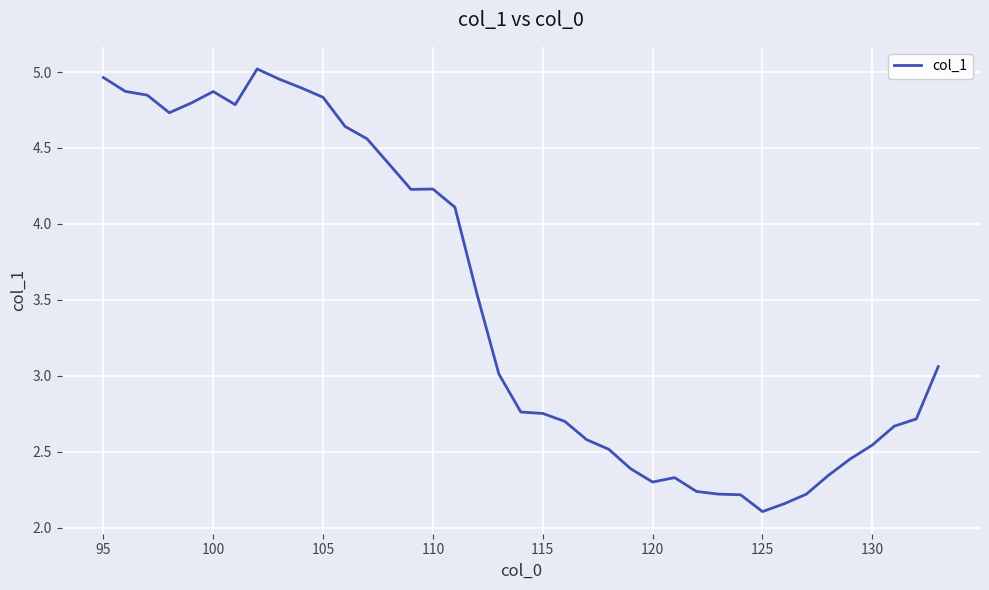

What is the difference between the maximum and minimum values?

2.9